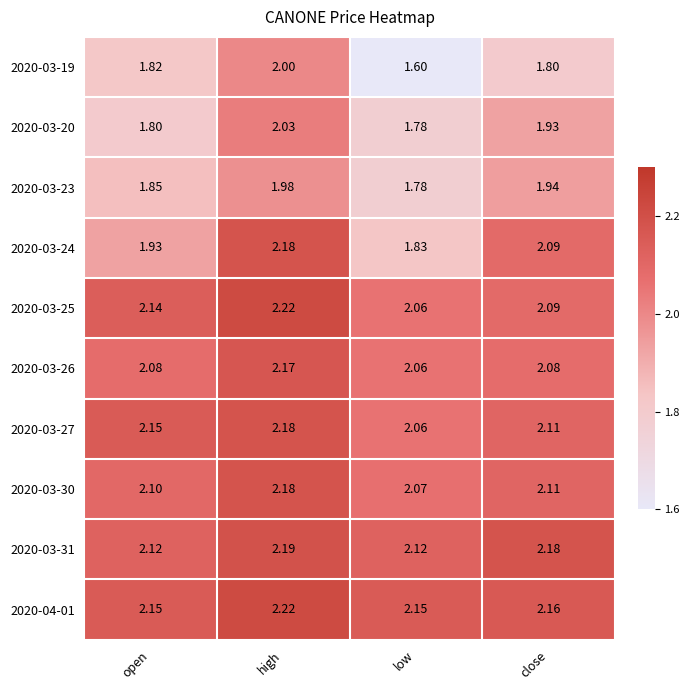

Which series changed the most between high and low?

2020-03-19